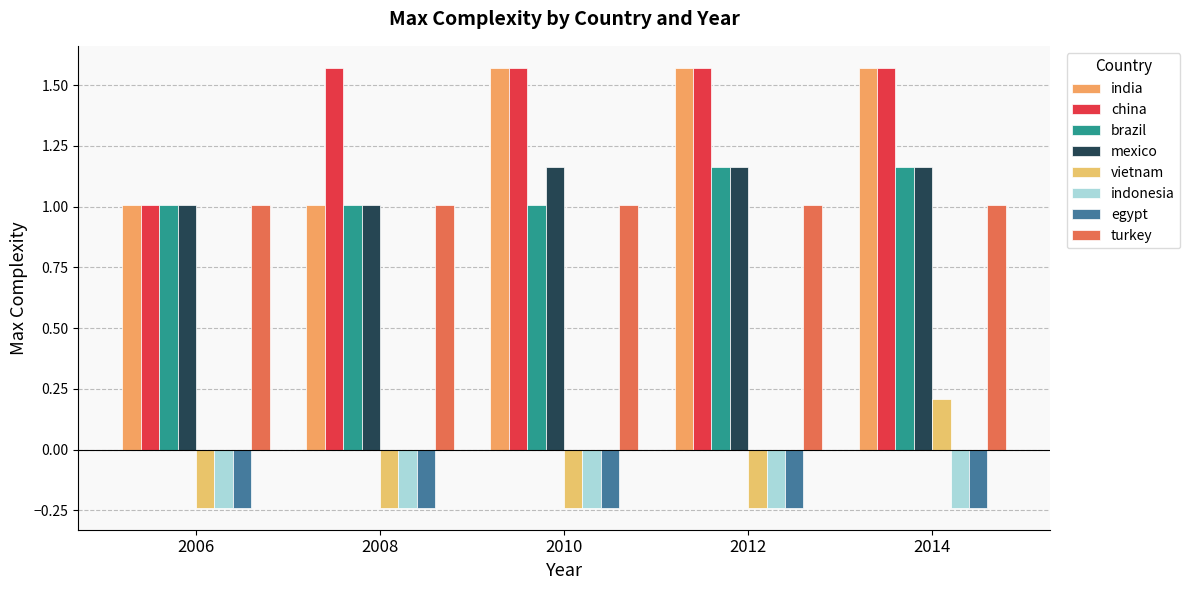

What are all the series names shown in the legend?

india, china, brazil, mexico, vietnam, indonesia, egypt, turkey